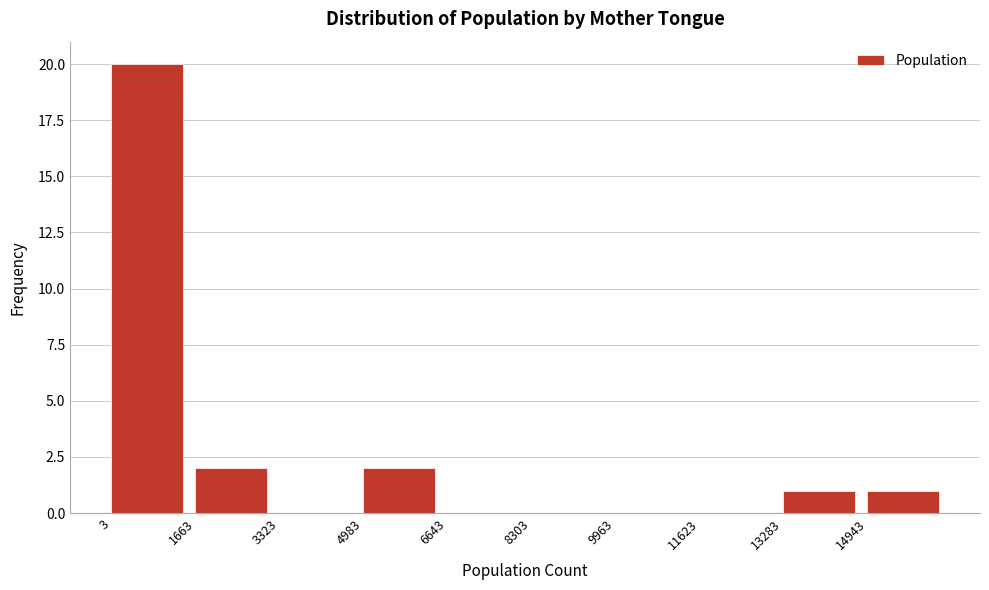

What is the height of the bar covering 13200 to 15000 on the x-axis? Neither the bar edges nor the heights are printed on the chart, so give them approximately, as read against the axes.

1